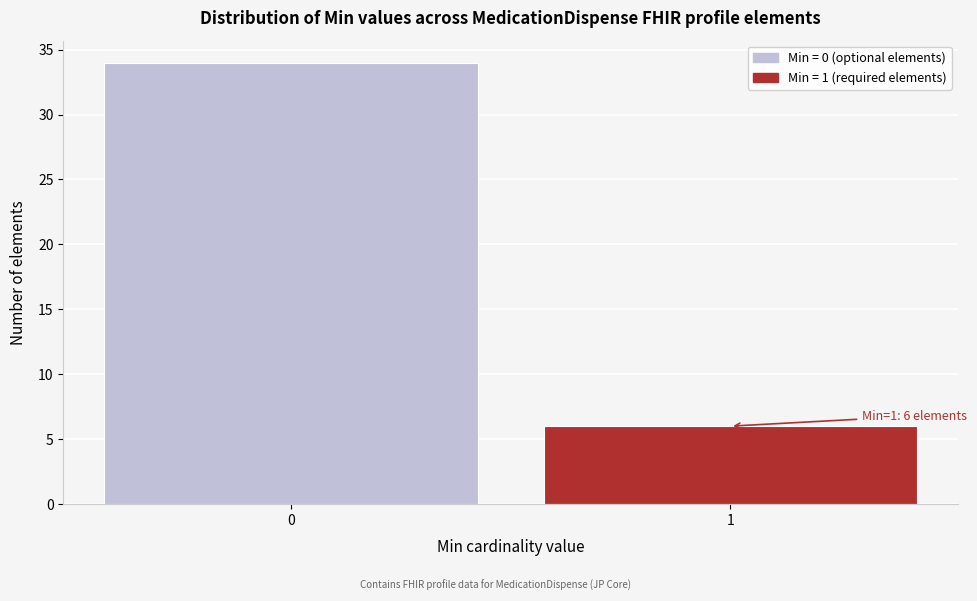

Reading left to right, transcribe all the data shown in this chart.

0=34	1=6